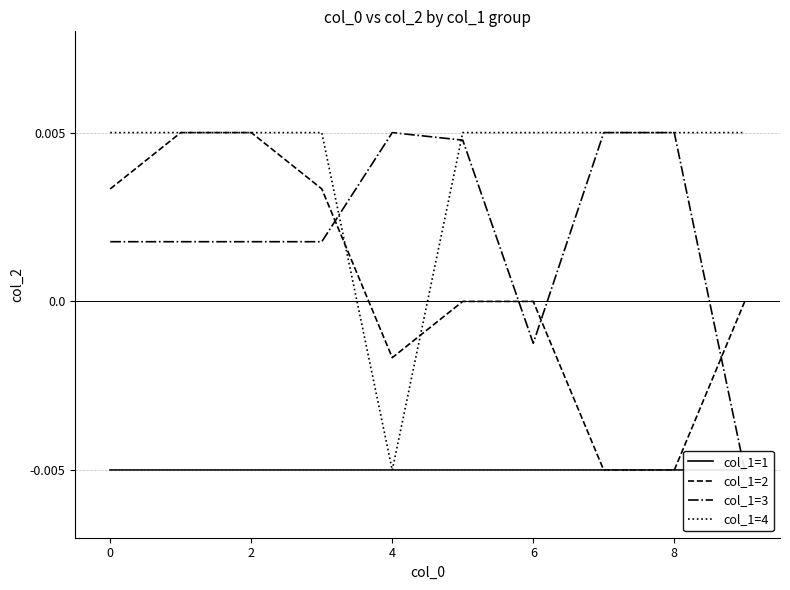

True or false: col_1=3 and col_1=2 intersect in this chart.

True